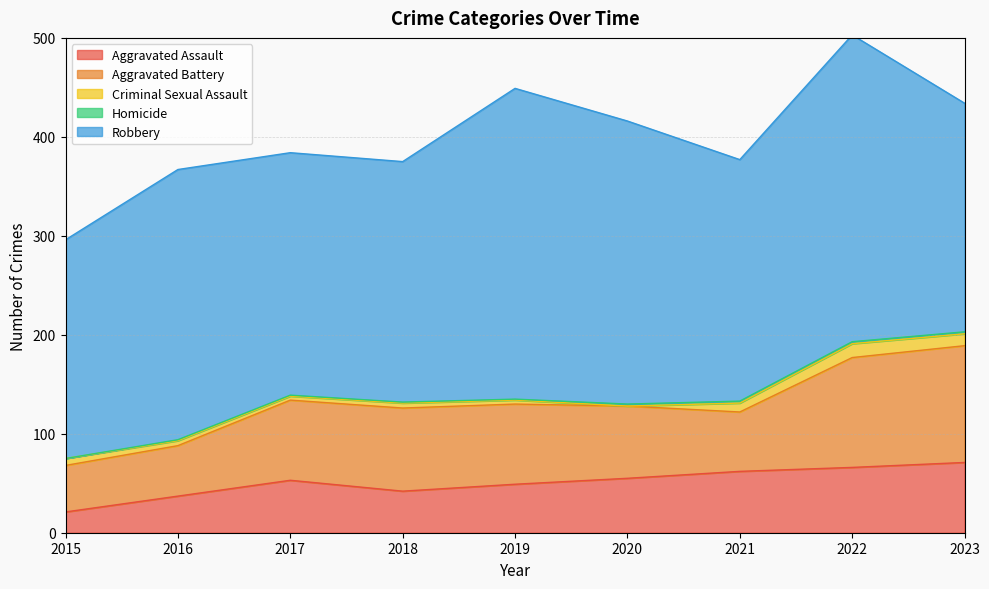

The Homicide series shows 1 at 2017. True or false?

True